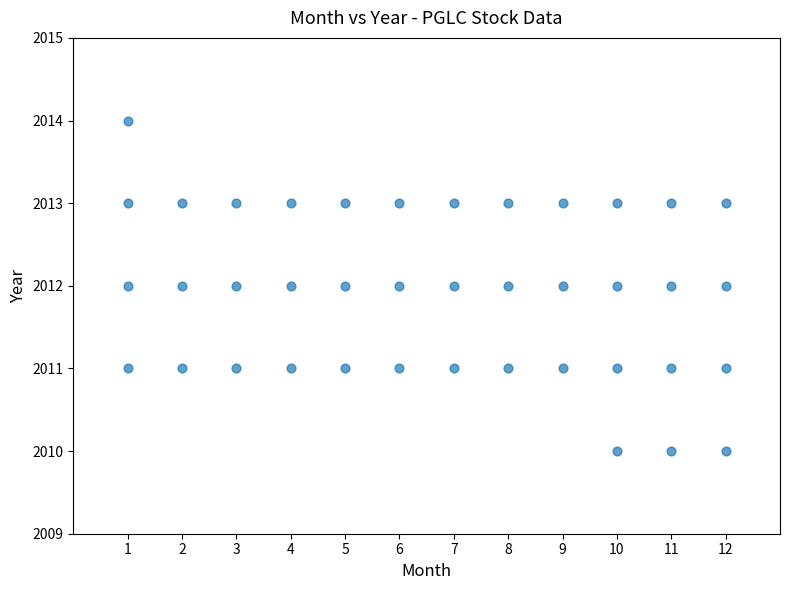

What is the range of Y values (max minus min)?

4